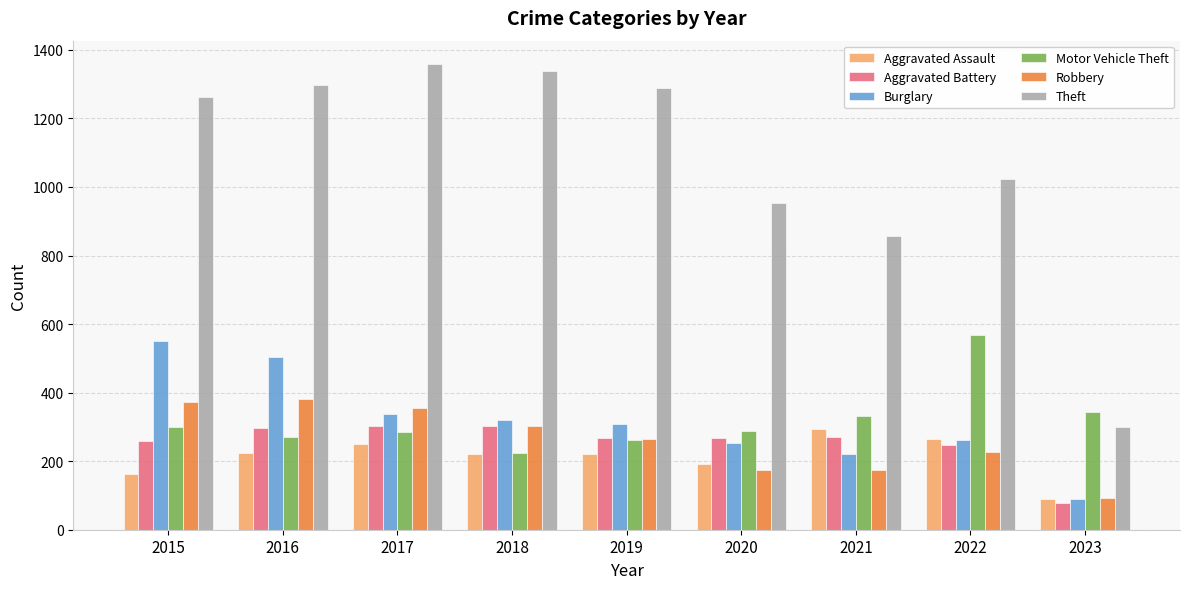

True or false: Motor Vehicle Theft has a value of 427 at 2015.

False